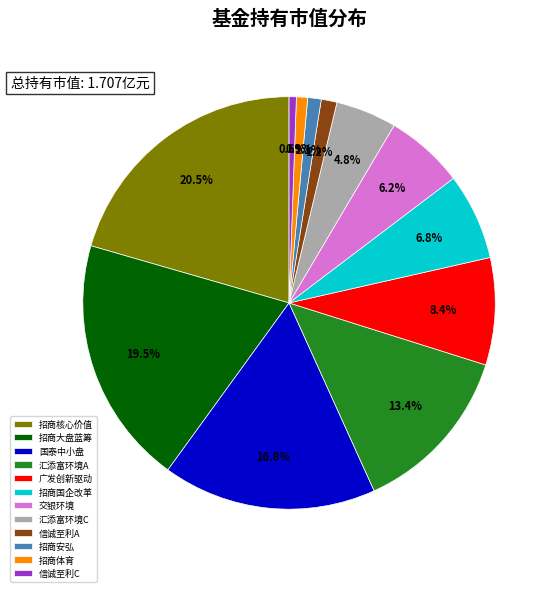

Is the sum of 广发创新驱动 and 国泰中小盘 greater than half?

No